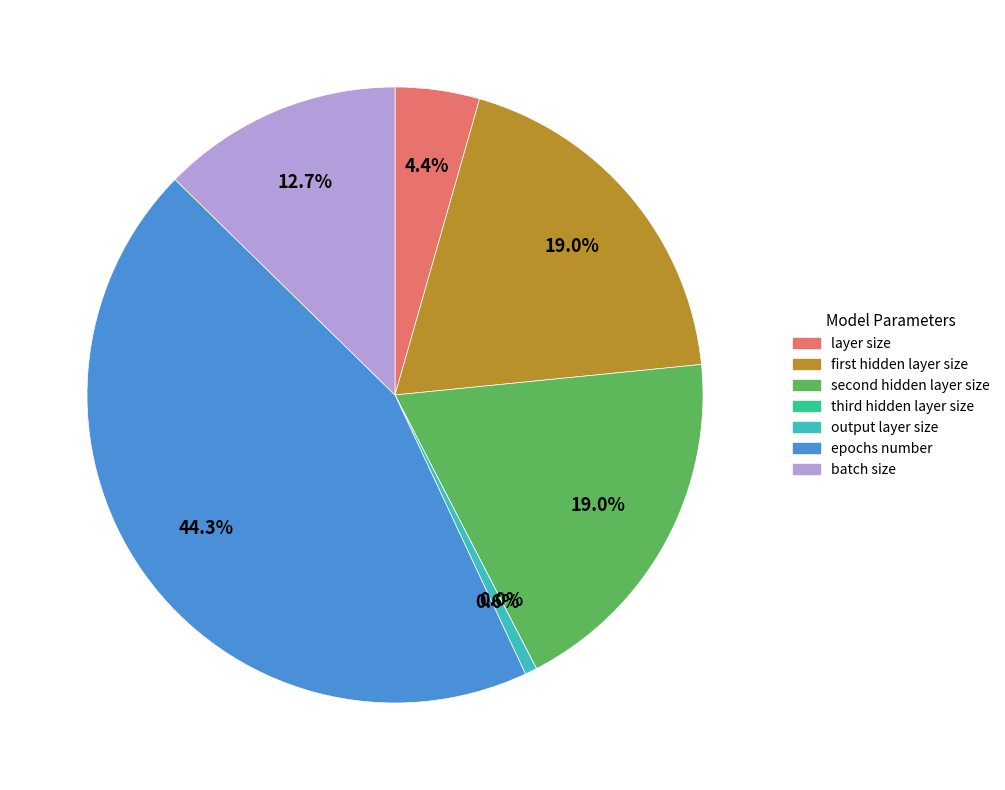

To the nearest percent, what portion does epochs number represent?

44%